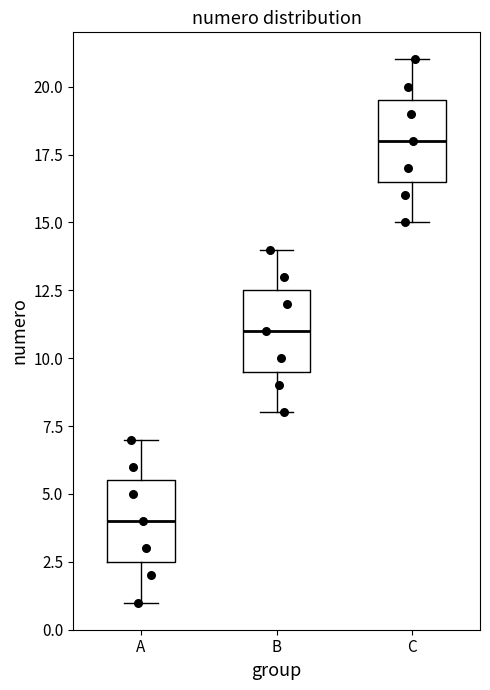

Reading left to right, transcribe this box plot: for each box, give where its median line is, the range the box spans, and where its two whiskers end, as read against the y-axis. The values are not printed on the chart, so give them approximately, as read against the axis.

A: median 4.0, box 2.5 to 5.5, whiskers 1.0 to 7.0
B: median 11.0, box 9.5 to 12.5, whiskers 8.0 to 14.0
C: median 18.0, box 16.5 to 19.5, whiskers 15.0 to 21.0